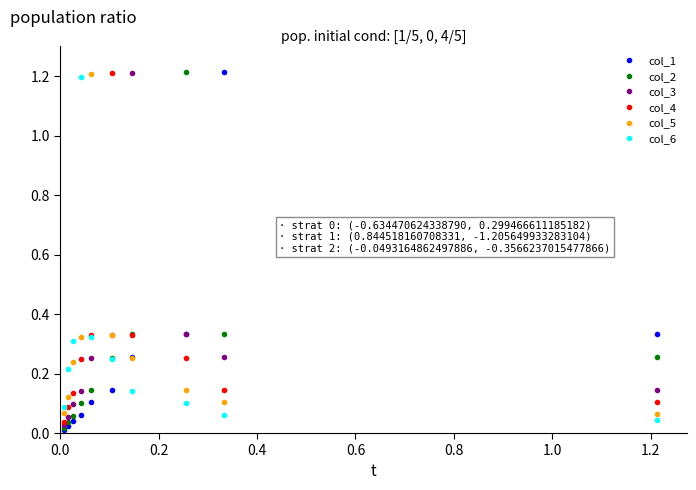

How many lines are shown in the chart?

6